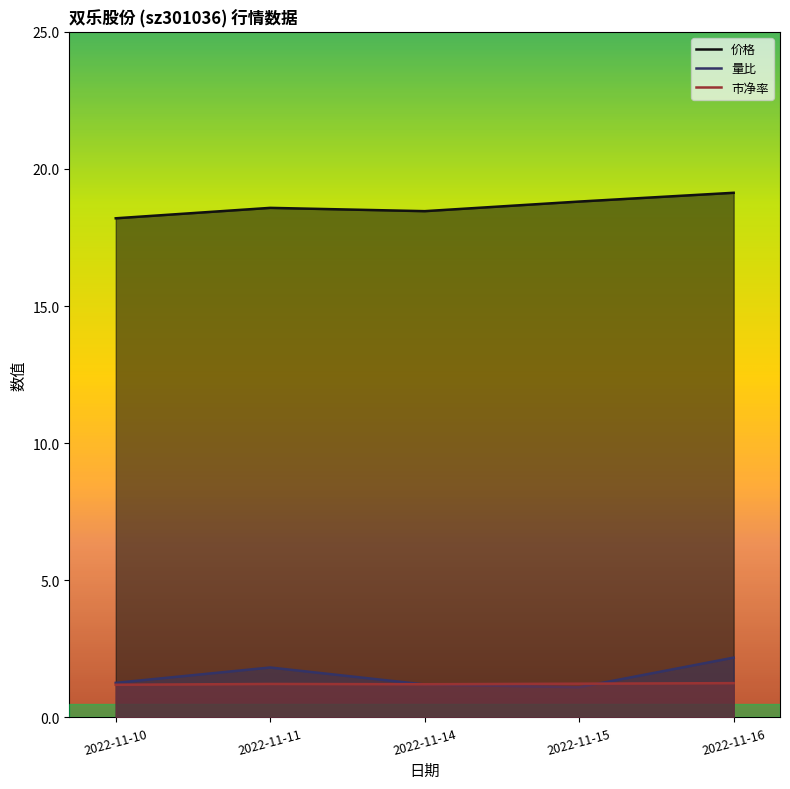

At 2022-11-10, list the series in order from smallest to largest.

市净率, 量比, 价格